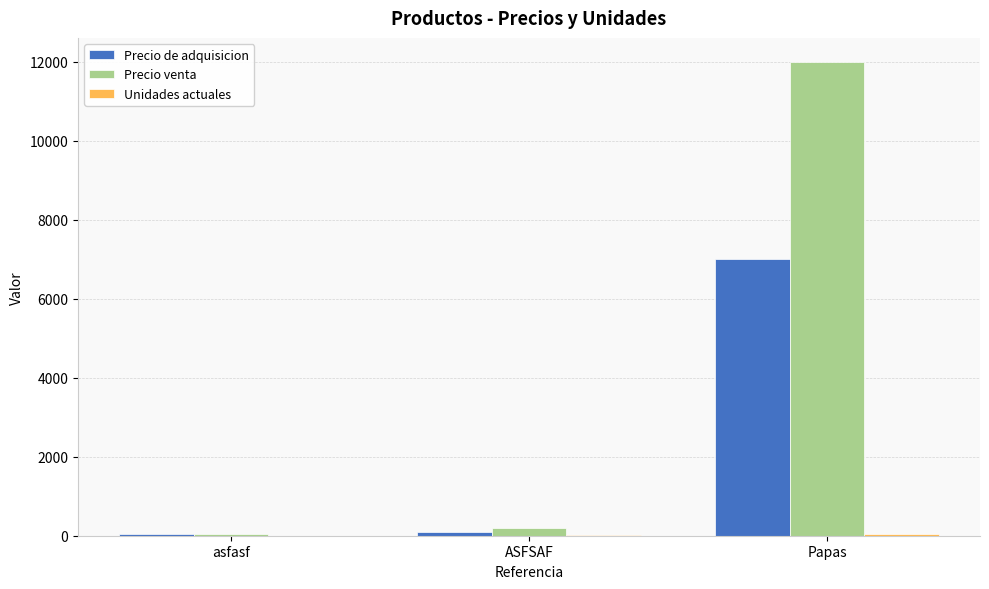

At which label is Precio de adquisicion closest to 3522?

ASFSAF